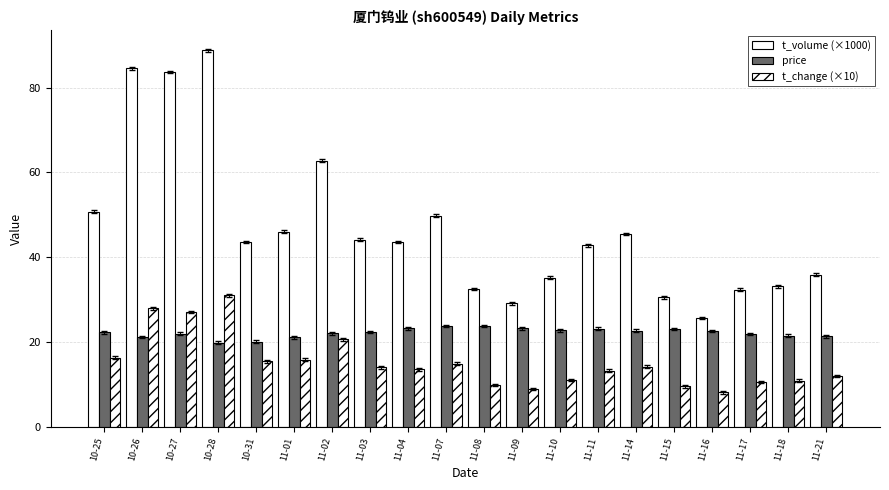

How many groups of bars are there?

20